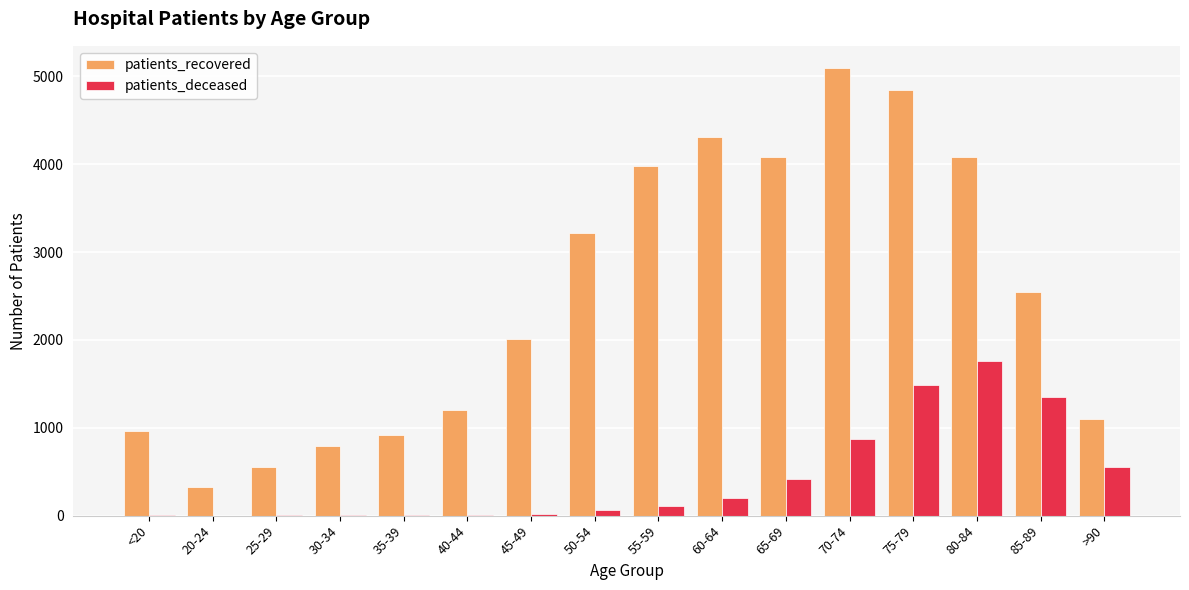

What is the total value across all series at 55-59?

4084